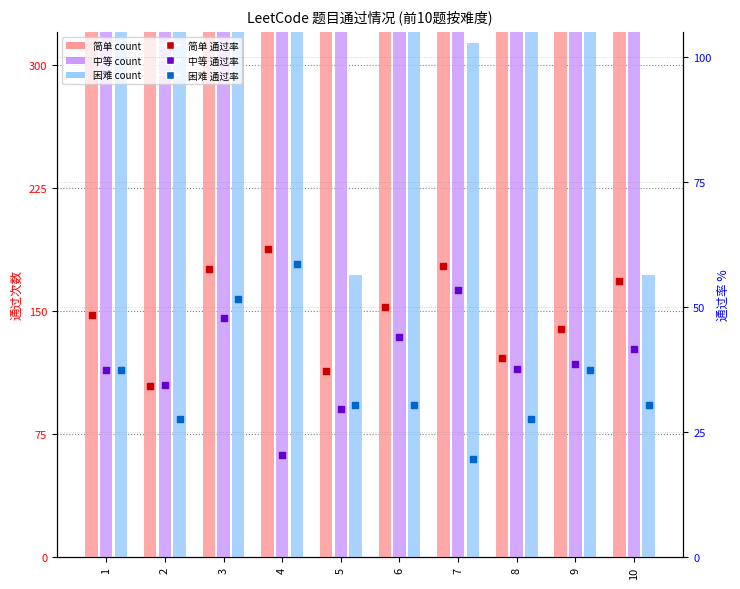

Is the value of 困难 count at 2 greater than the value of 简单 count at 5?

No